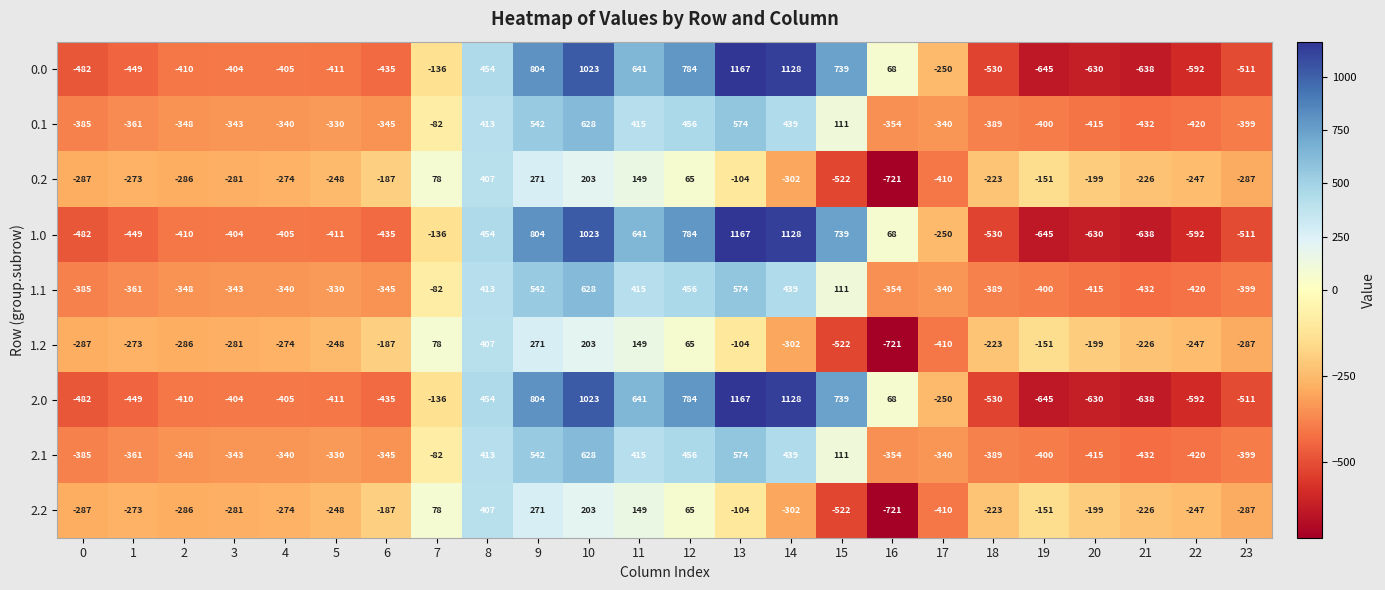

What is the spread (max minus min) of values at 18?

307